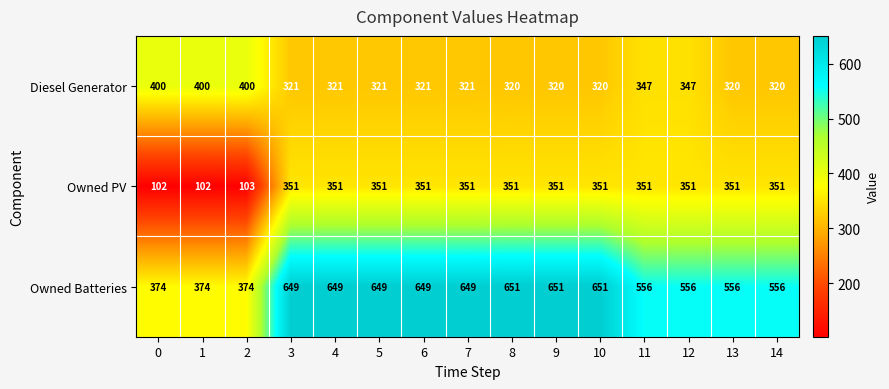

What is the total value across all series at 9?

1322